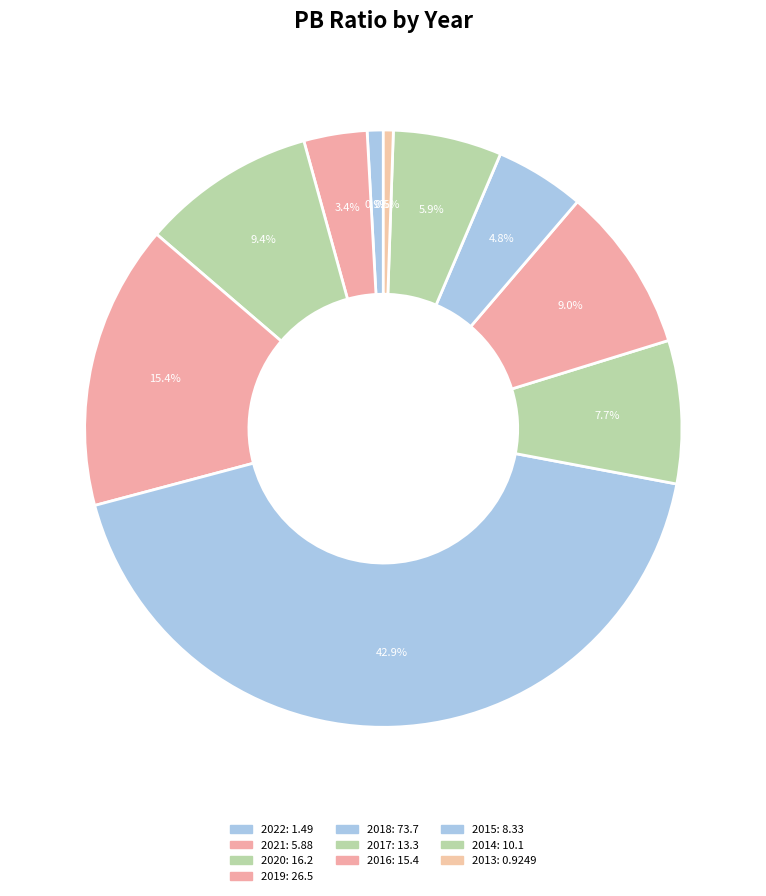

How many slices are in this pie chart?

10